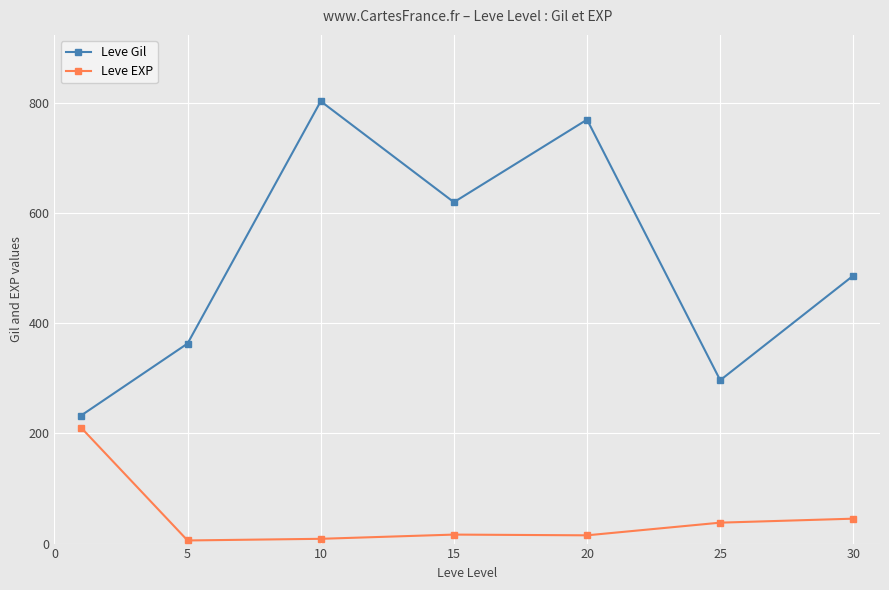

How many interior local valleys does the Leve Gil series have?

2